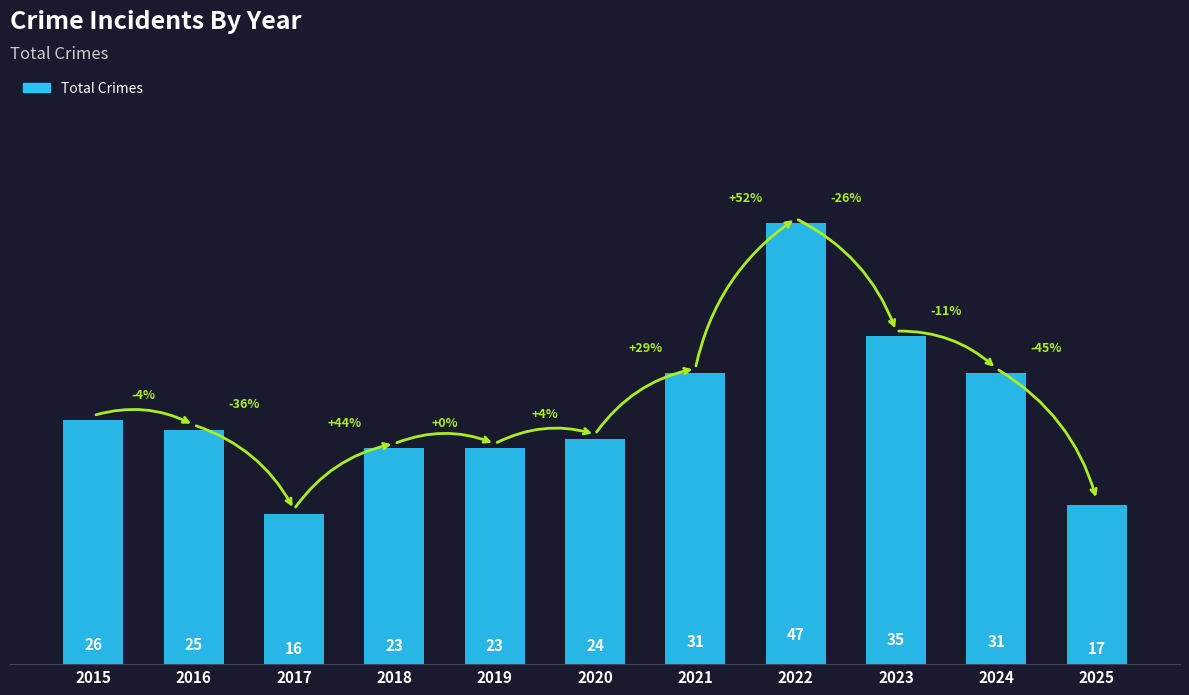

What is the average value?

27